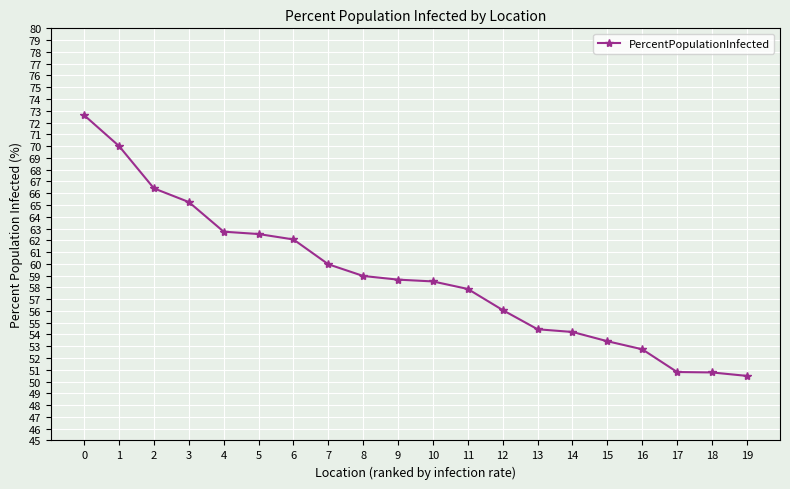

What is the value of the 11th point from the left?

58.5